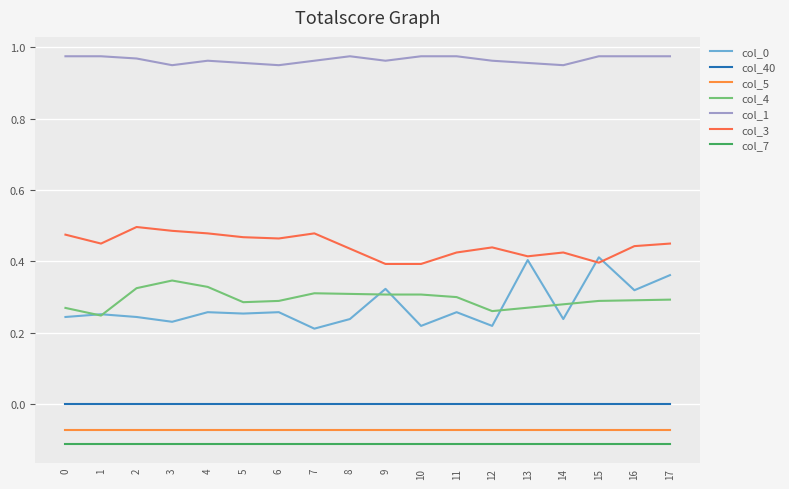

What are all the series names shown in the legend?

col_0, col_40, col_5, col_4, col_1, col_3, col_7